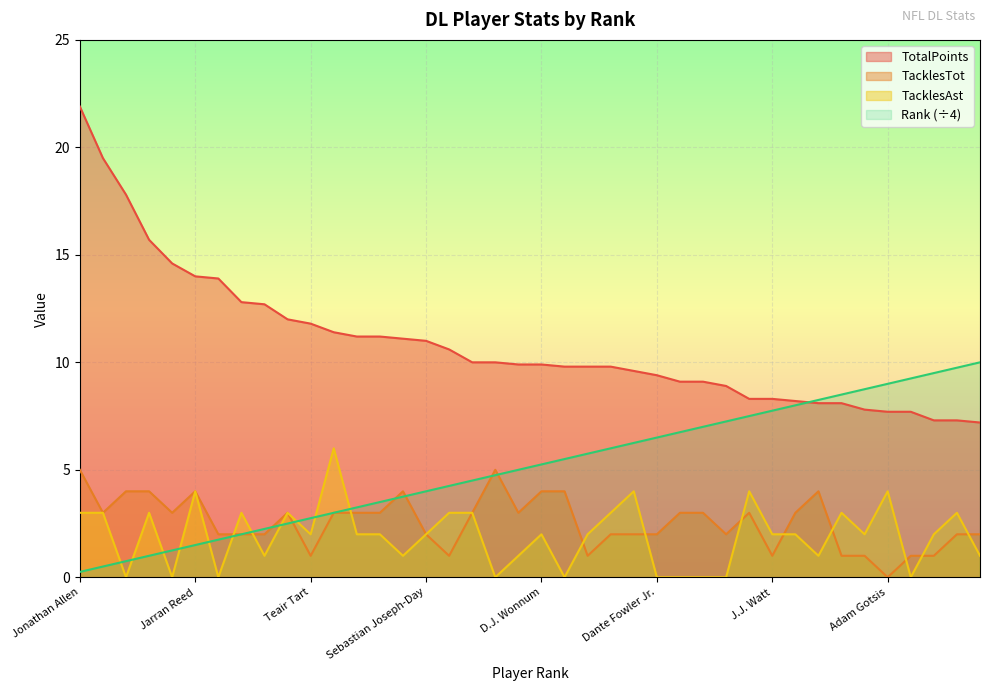

At which label does Rank first exceed 5?

D.J. Wonnum